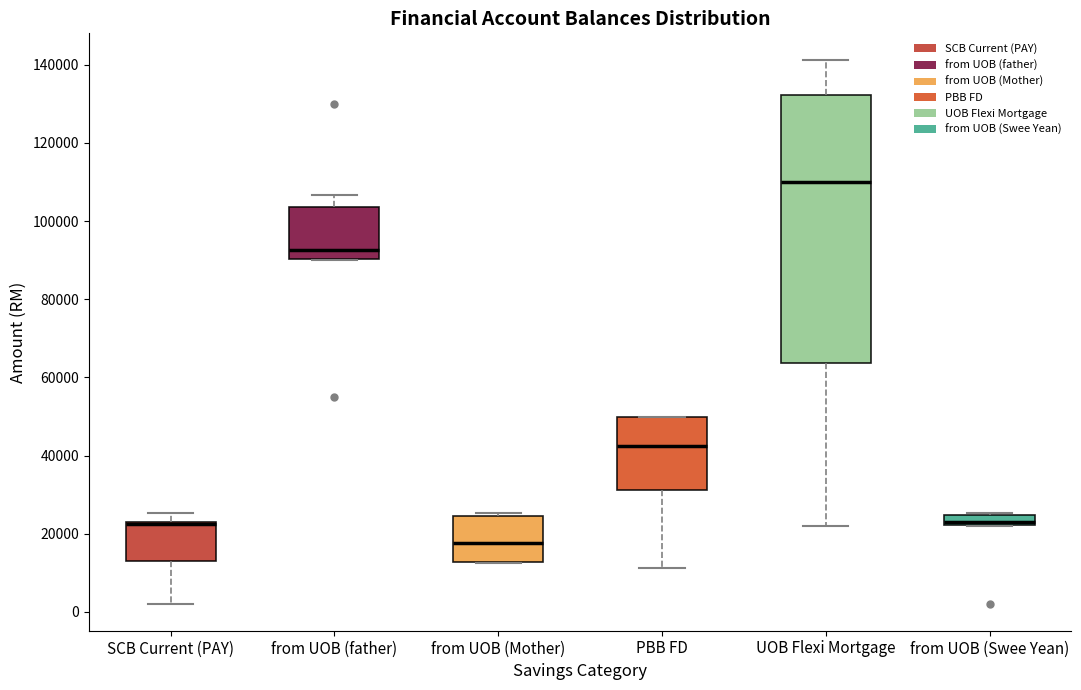

Where is the upper edge of the box for UOB Flexi Mortgage on the y-axis? The values are not printed on the chart, so give them approximately, as read against the axis.

132000